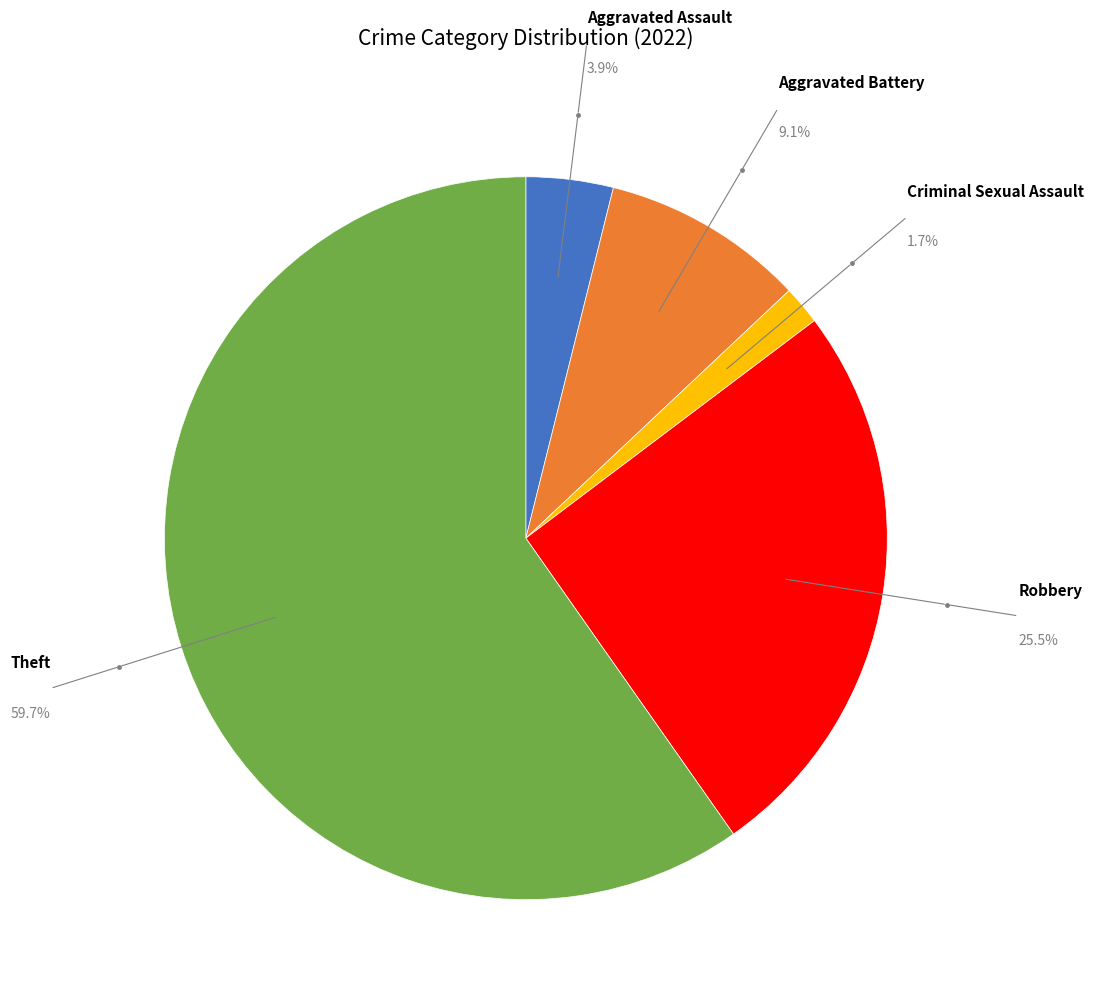

Does any single category account for the majority?

Yes